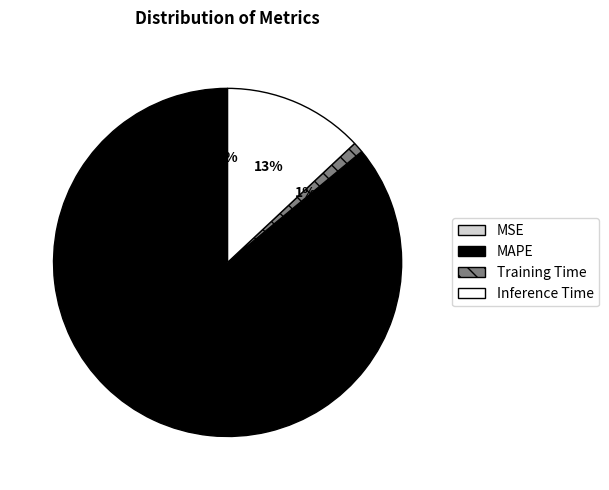

What is the largest slice in the pie chart?

MAPE